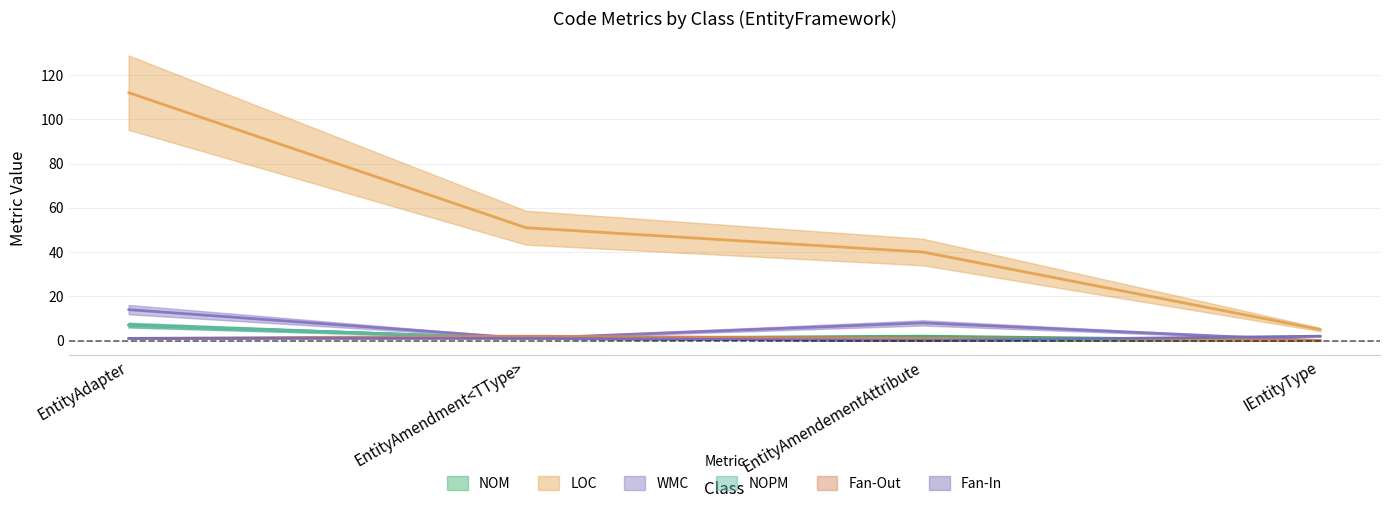

Which category has the highest value in the LOC series?

EntityAdapter